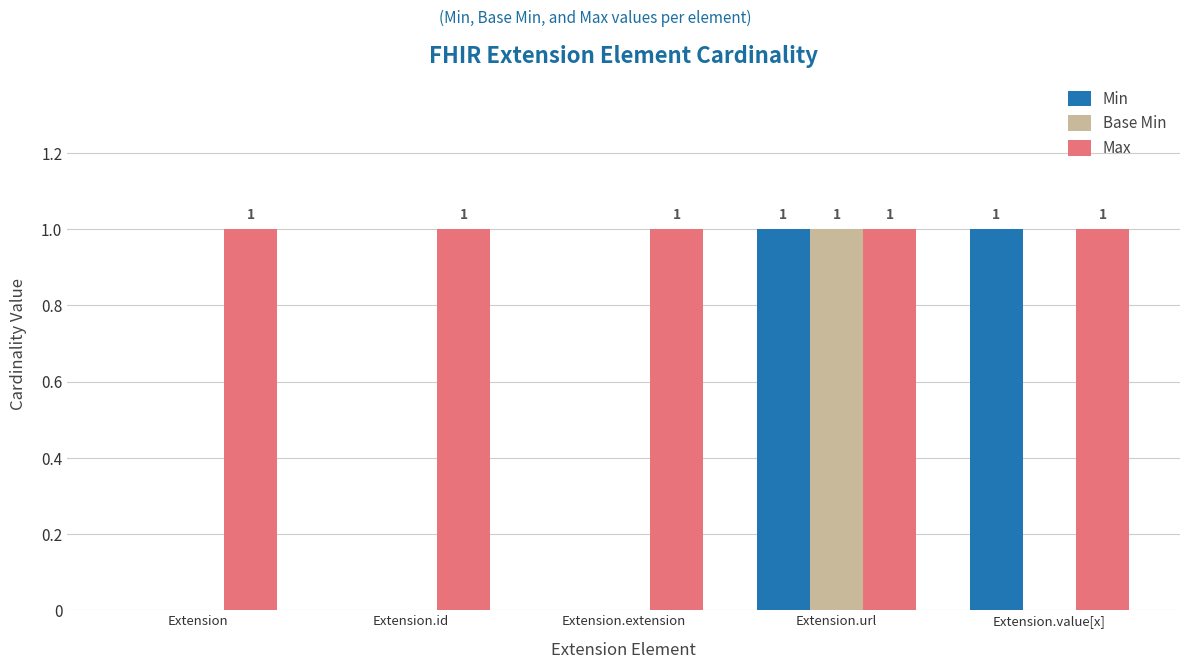

Reading right to left, what are all the values shown in this chart?

Min: 1	1	0	0	0
Base Min: 0	1	0	0	0
Max: 1	1	1	1	1